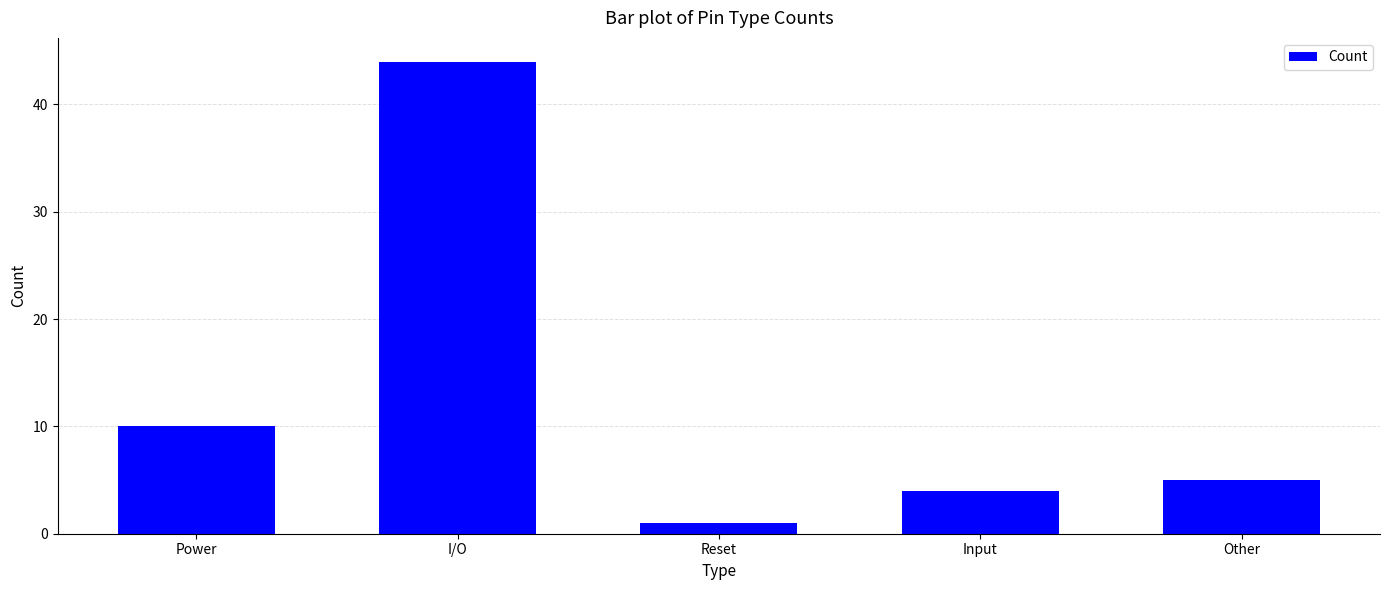

What is the value of the 2nd bar from the left?

44